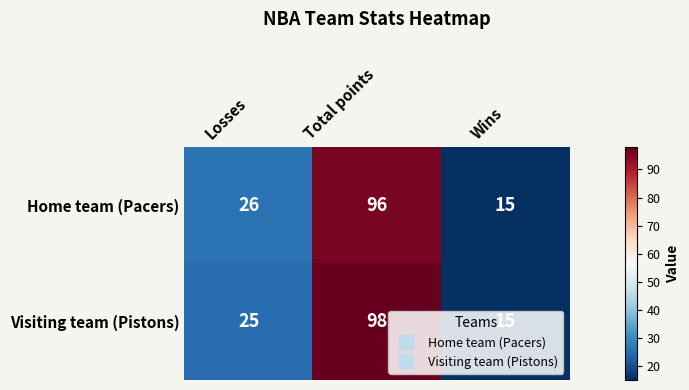

List the series in order of their overall mean, highest first.

Visiting team (Pistons), Home team (Pacers)